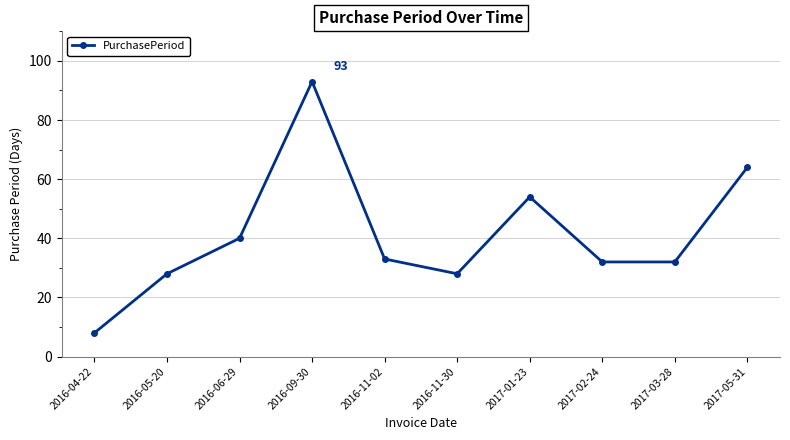

How many data points does each series have?

10